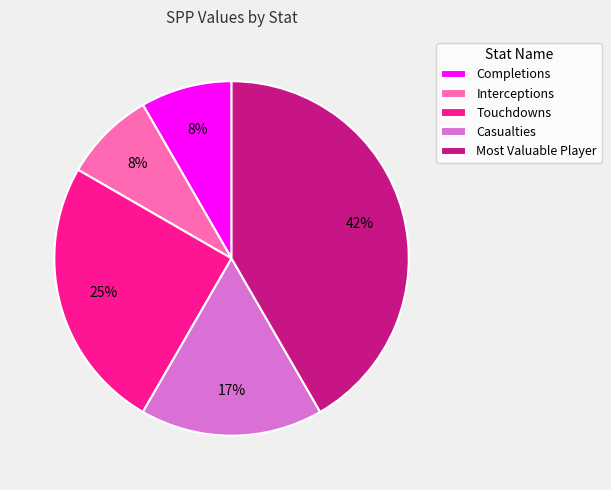

To the nearest percent, what is the difference between the Touchdowns and Interceptions slice percentages?

17%